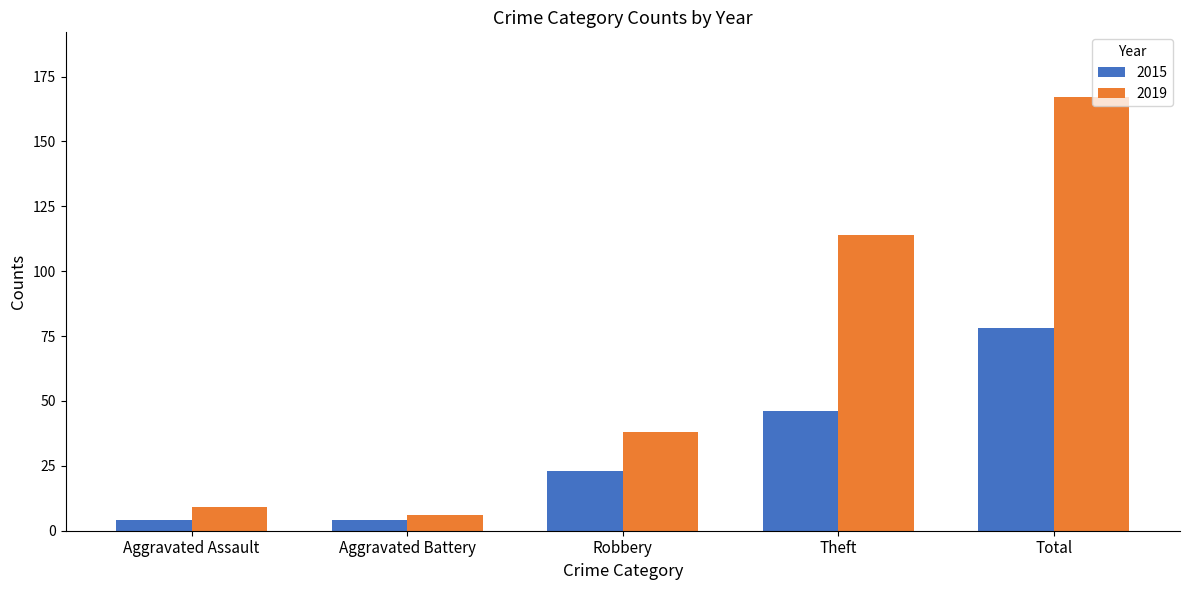

Which series has the largest total across all categories?

2019